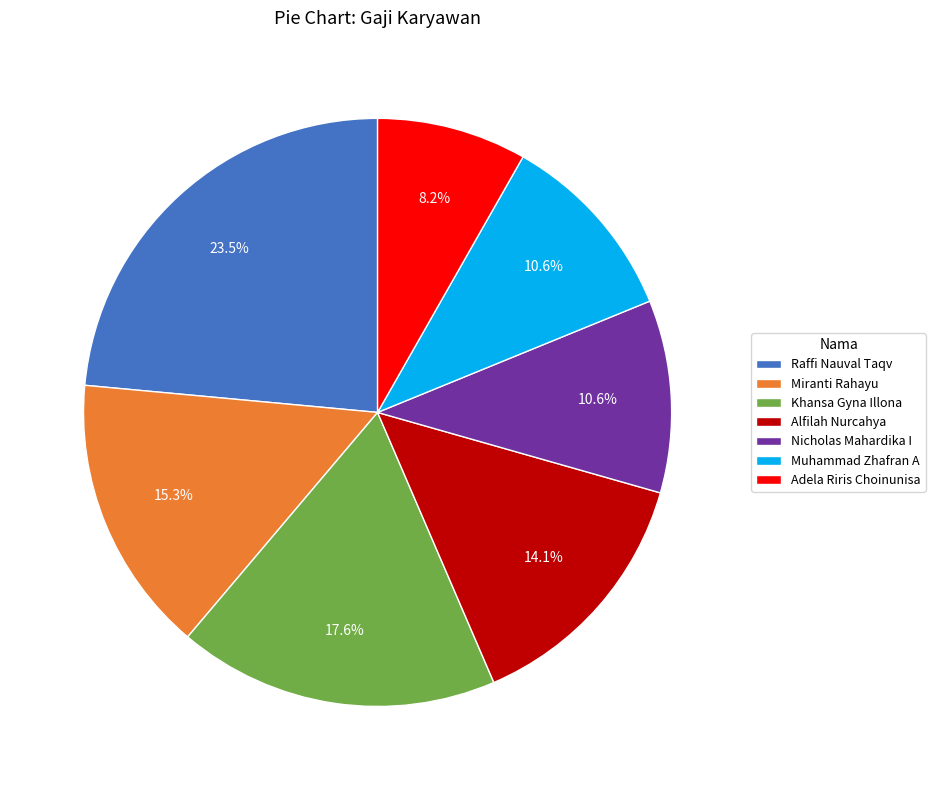

Which slice is the smallest?

Adela Riris Choinunisa